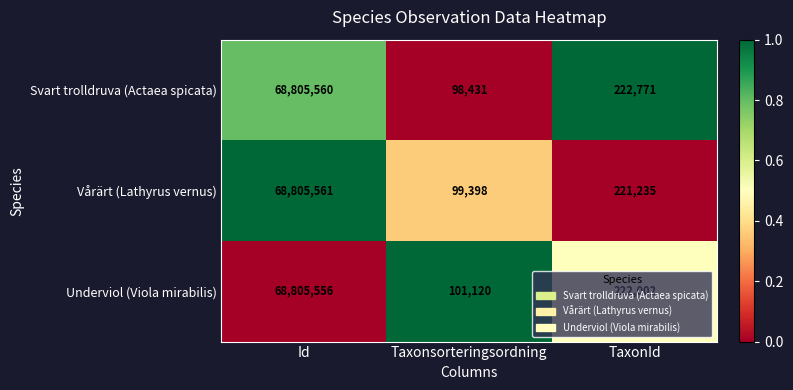

How many series are shown in this chart?

3